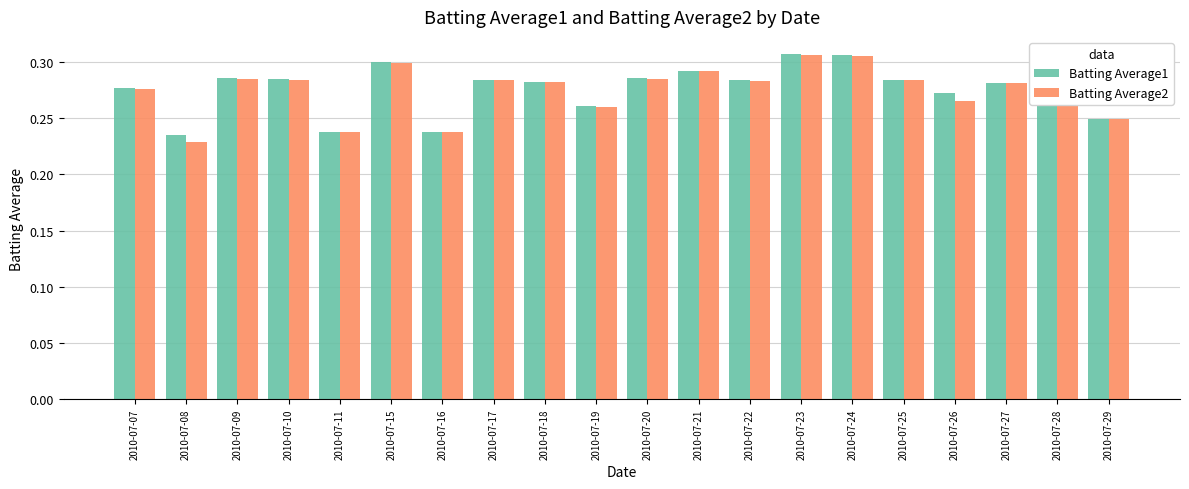

Is the value of Batting Average1 at 2010-07-16 greater than the value of Batting Average2 at 2010-07-10?

No